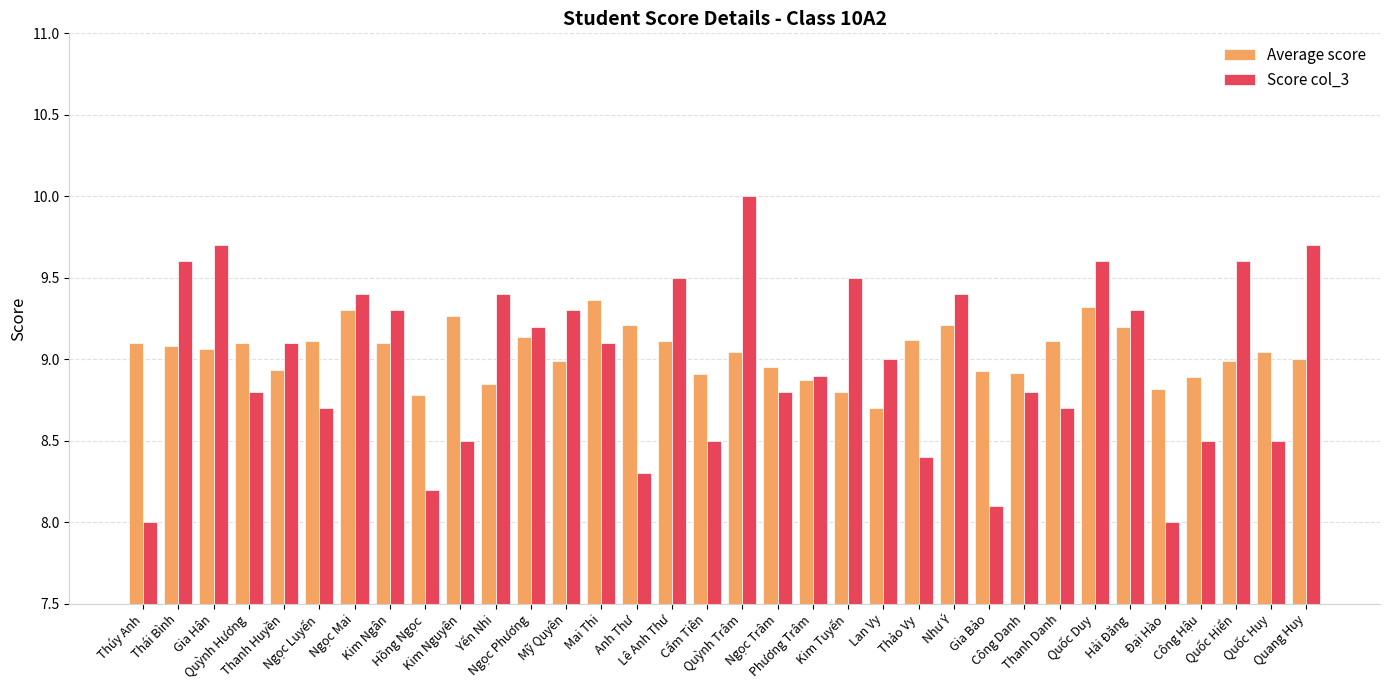

What is the difference between the second highest and second lowest values in the Score col_3 series?

1.7